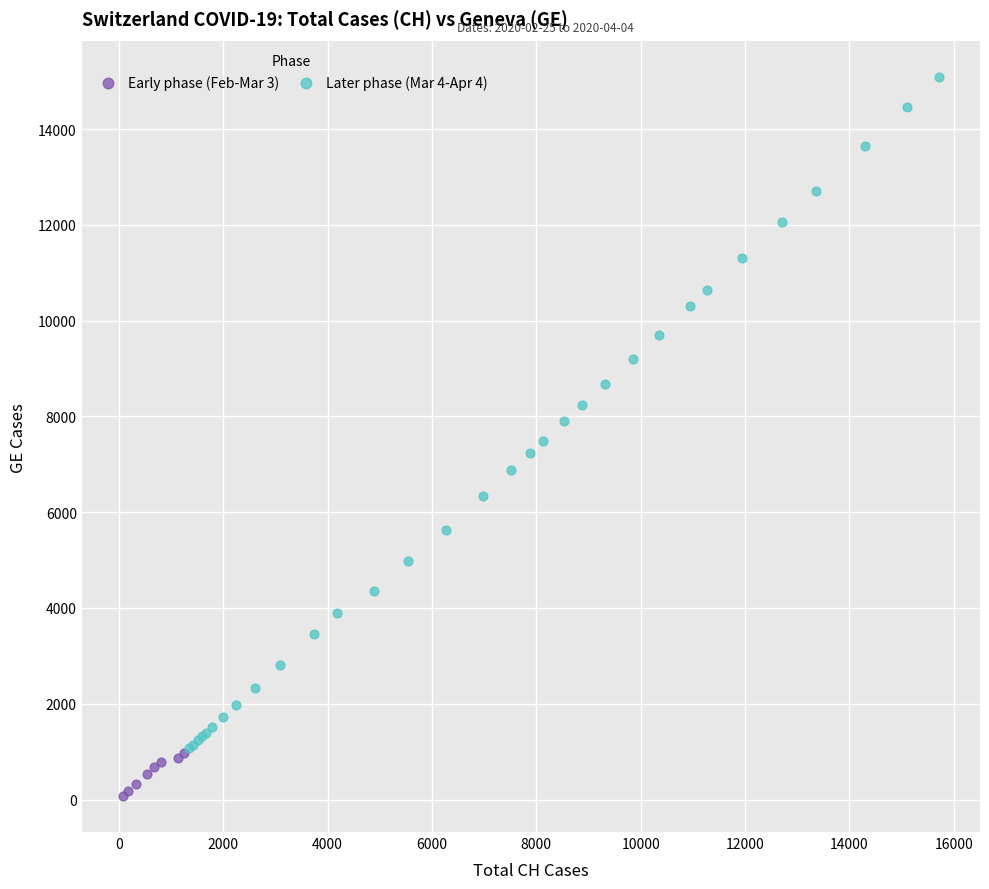

Which series has the widest spread of Y values?

Later phase (Mar 4-Apr 4)